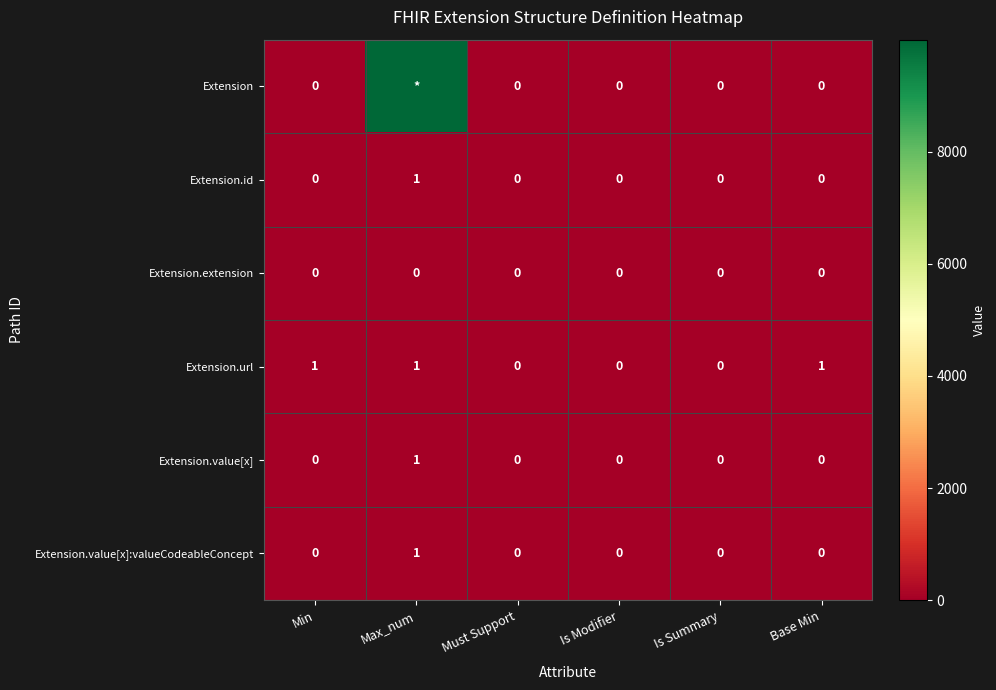

Which series changed the most between Min and Must Support?

Extension.url